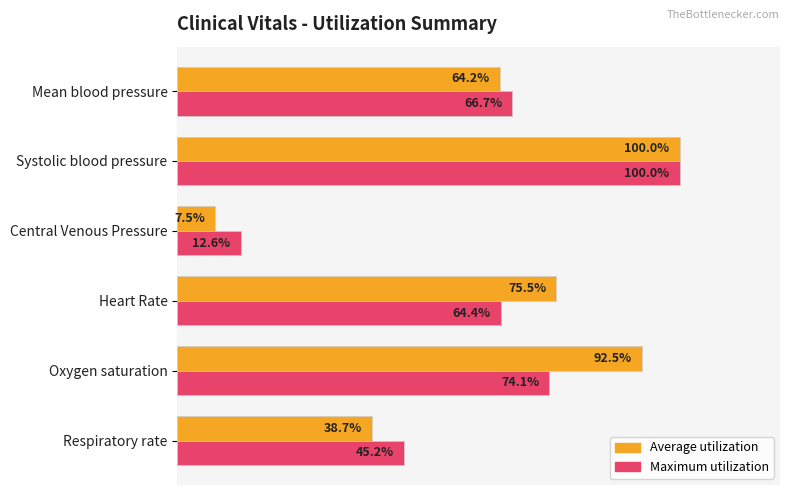

Which series changed the most between Heart Rate and Systolic blood pressure?

Maximum utilization